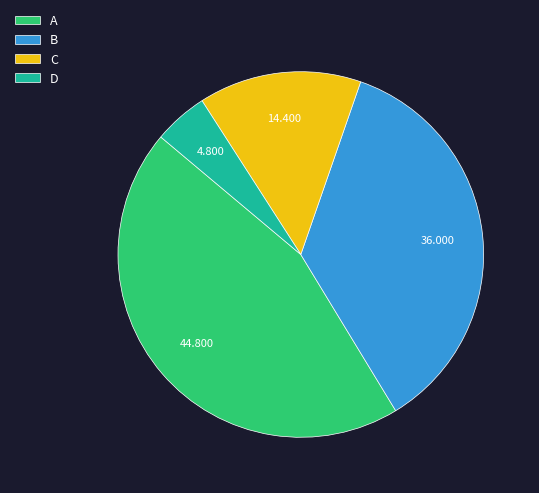

Combined, do A and B account for over 50%?

Yes